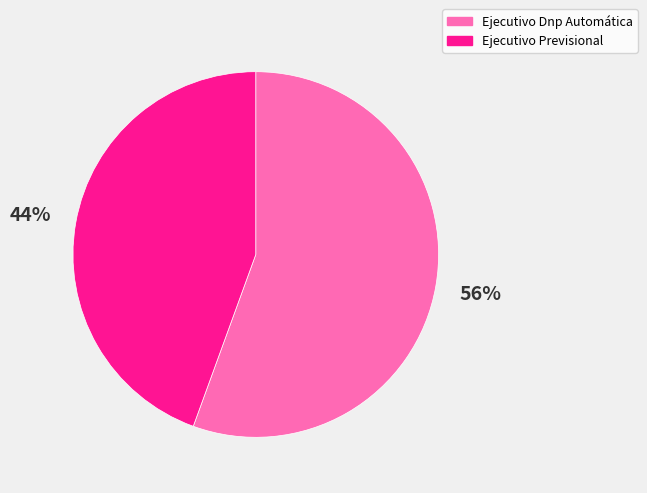

Rank the categories by value from highest to lowest.

Ejecutivo Dnp Automática, Ejecutivo Previsional